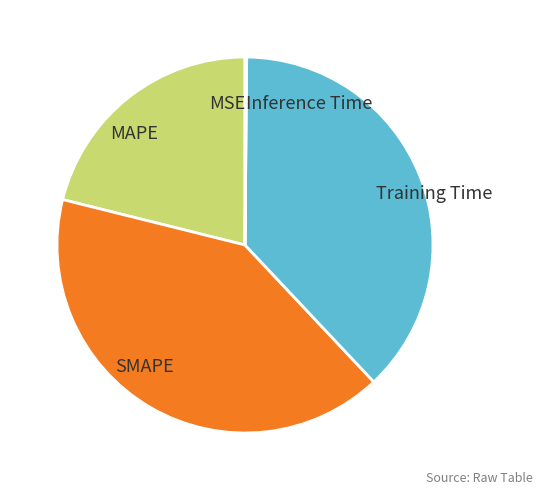

Between SMAPE and Training Time, which is larger?

SMAPE